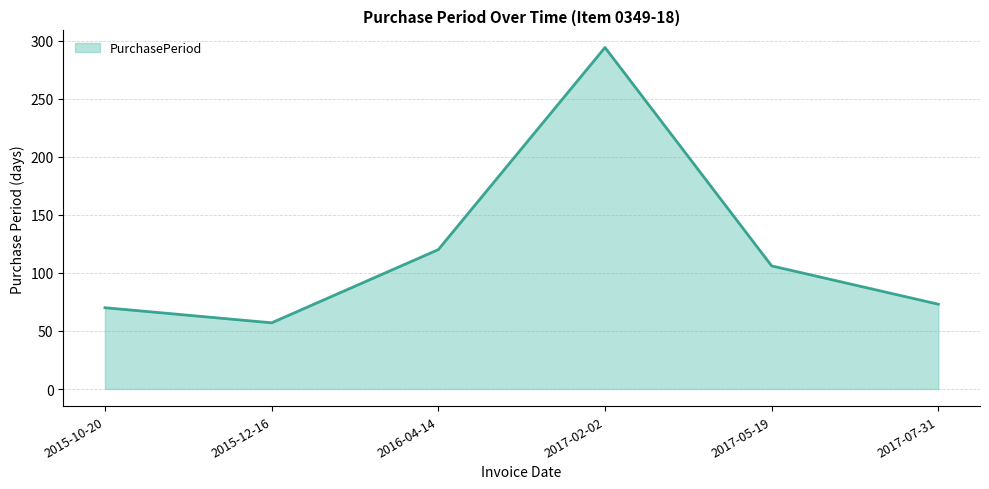

Count the number of categories in the chart.

6